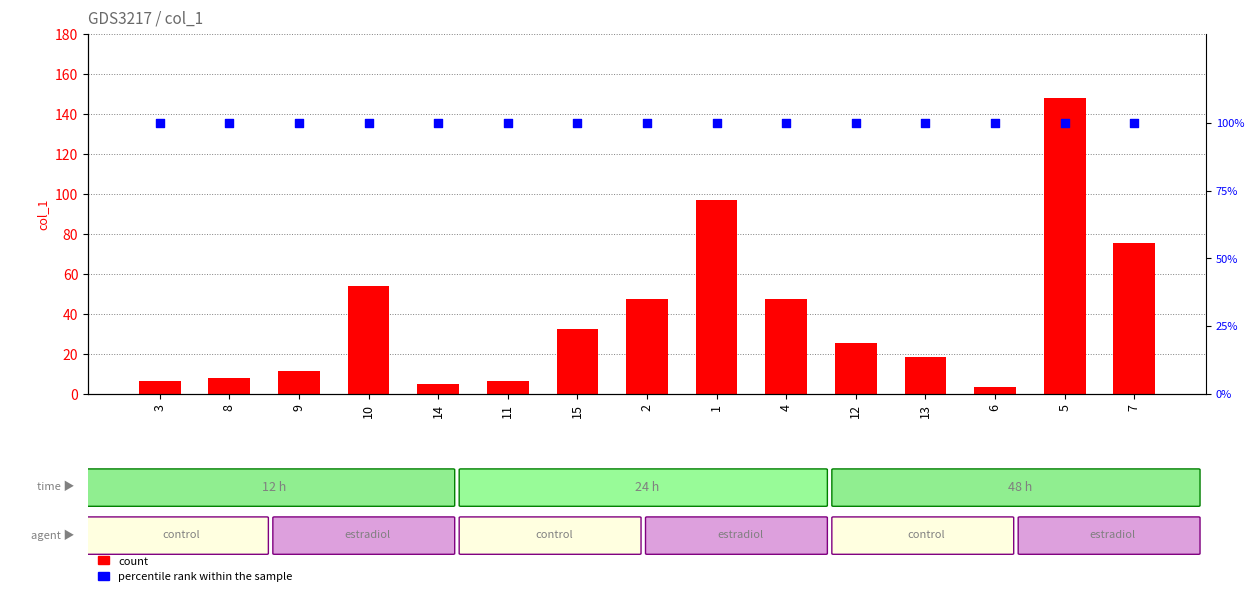

Which series has the largest Y range (max minus min)?

col_1